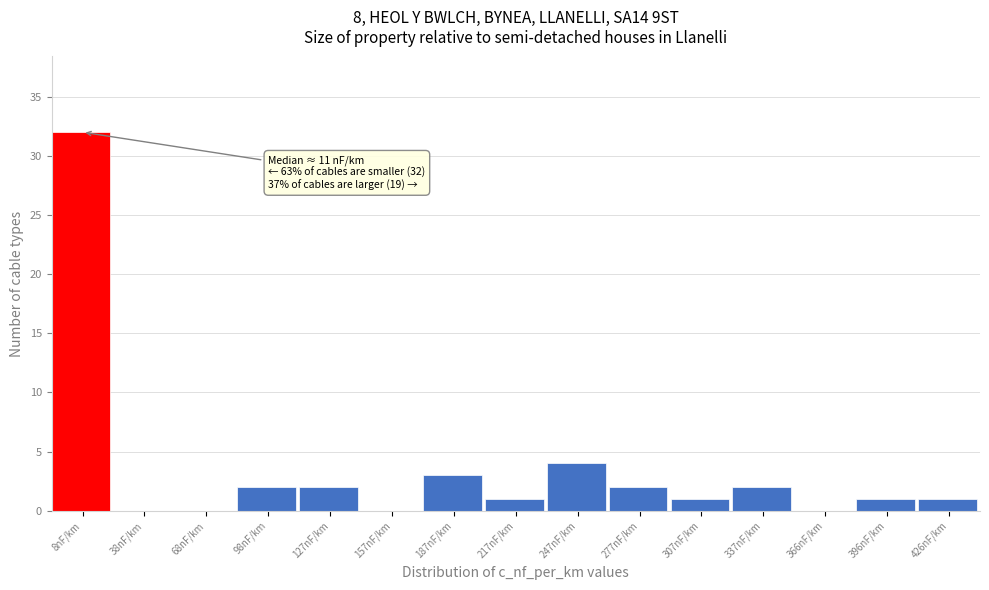

Reading left to right, extract all data points from this chart.

8nF/km=32	38nF/km=0	68nF/km=0	98nF/km=2	127nF/km=2	157nF/km=0	187nF/km=3	217nF/km=1	247nF/km=4	277nF/km=2	307nF/km=1	337nF/km=2	366nF/km=0	396nF/km=1	426nF/km=1